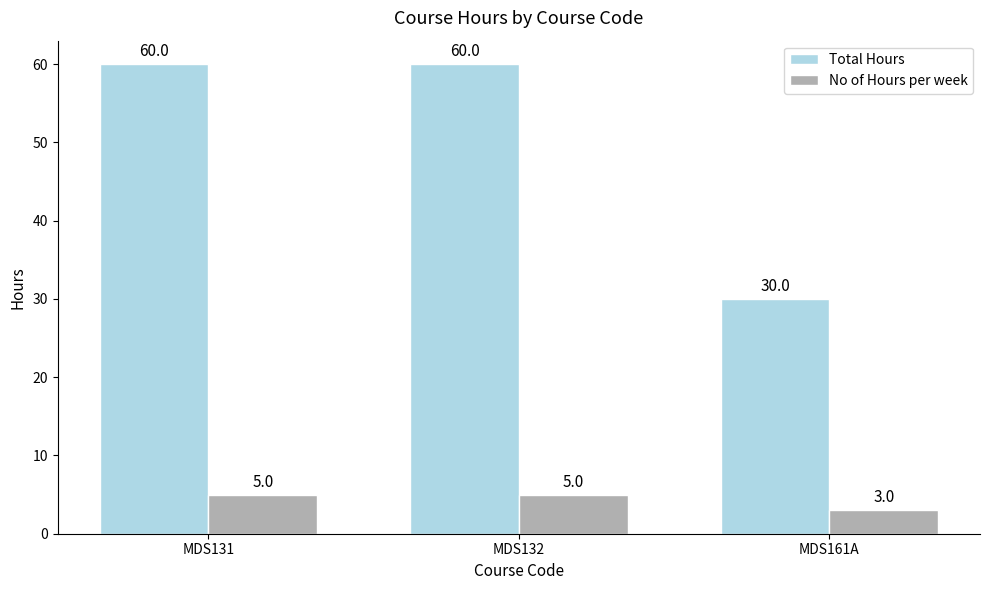

Count the No of Hours per week values in the range 3 to 5.

3